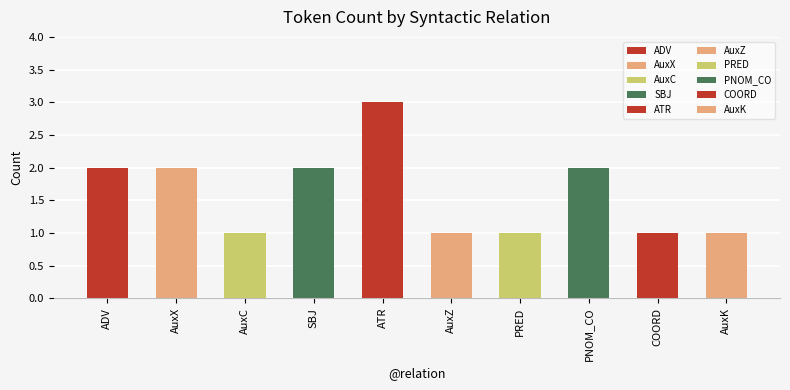

What is the label of the 9th bar from the left?

COORD